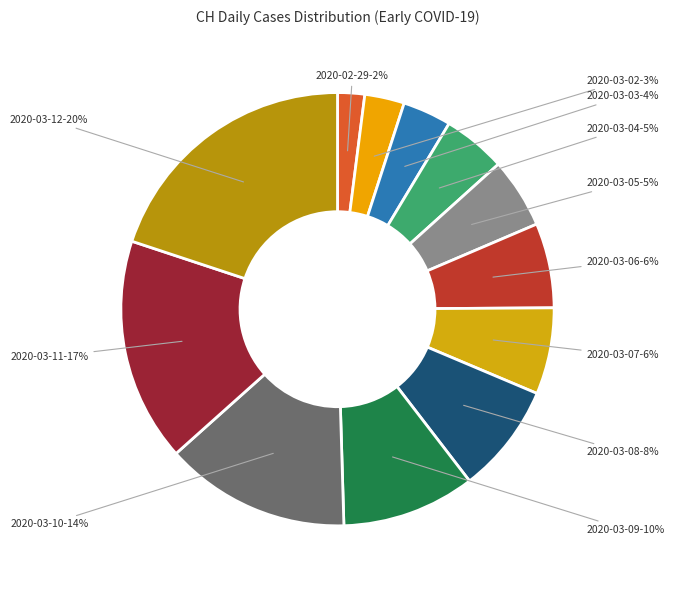

To the nearest percent, what is the average slice percentage?

8%